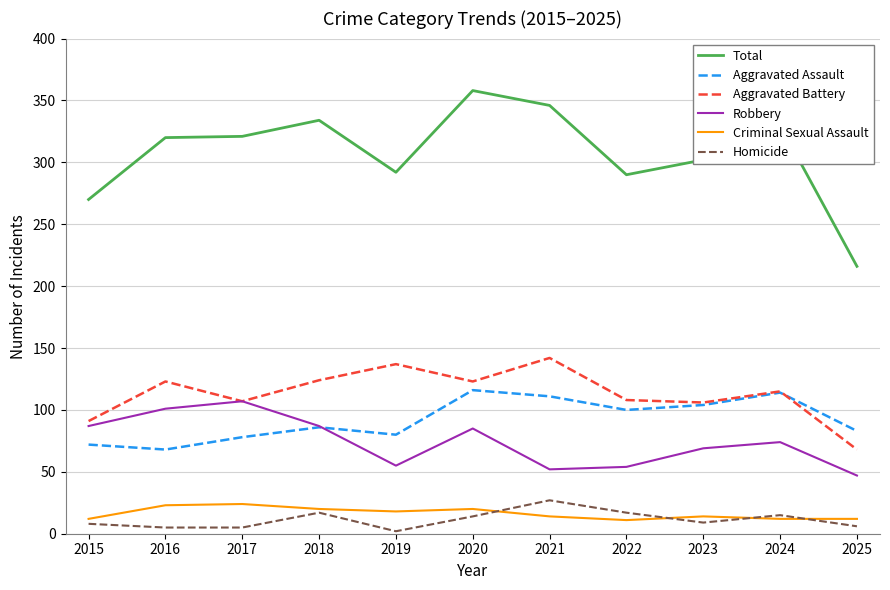

Which series has the largest total across all categories?

Total